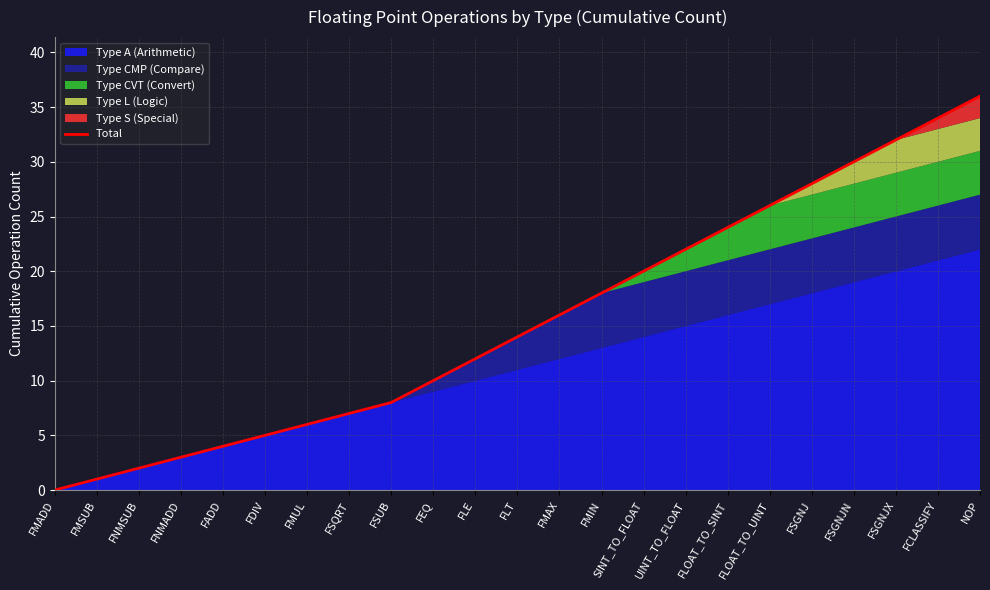

Which category has the highest value across all series?

NOP